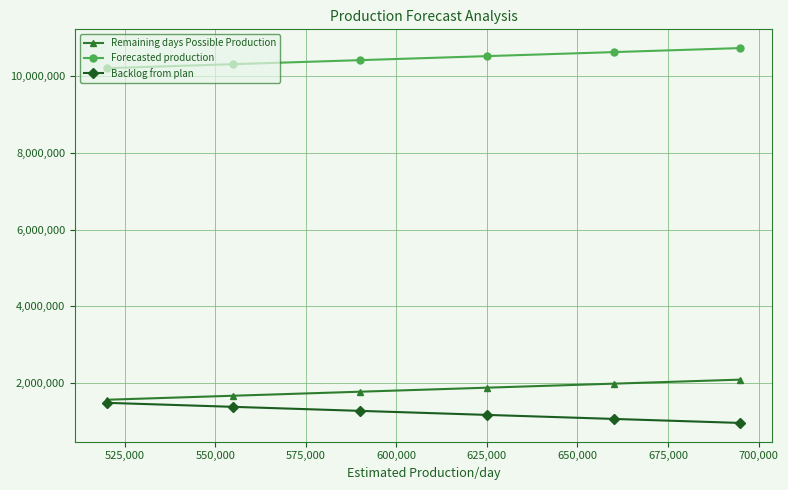

True or false: Forecasted production and Backlog from plan cross at least once.

False